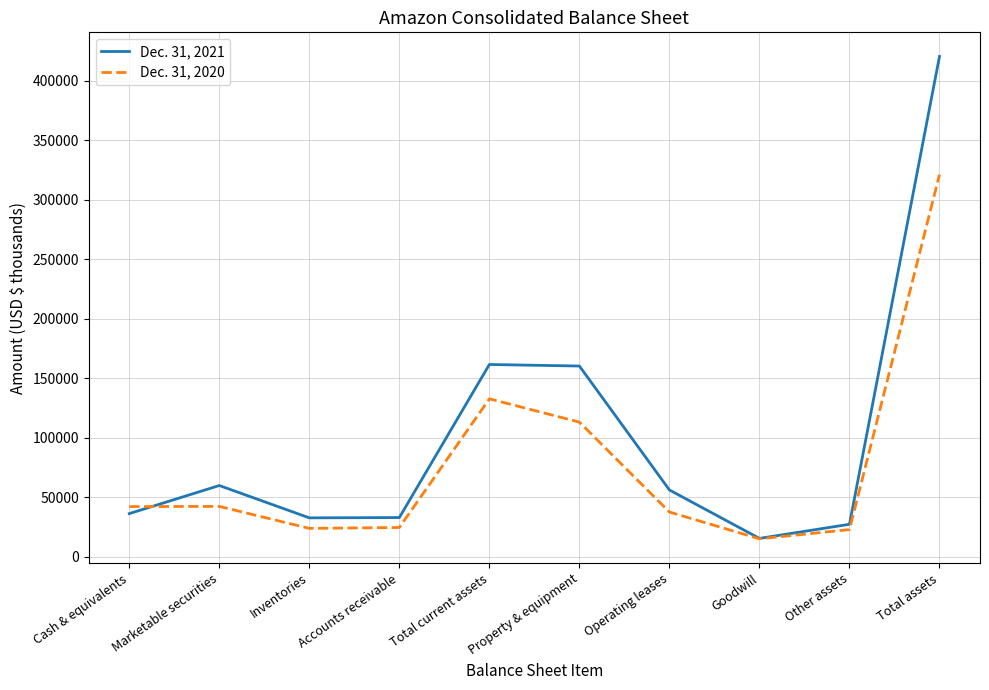

What position from the left is Total assets?

10